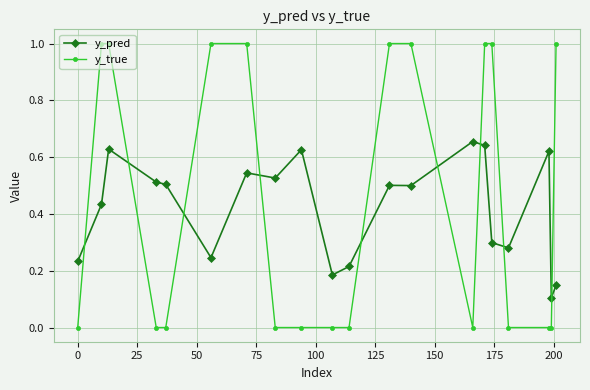

What are all the series names shown in the legend?

y_pred, y_true